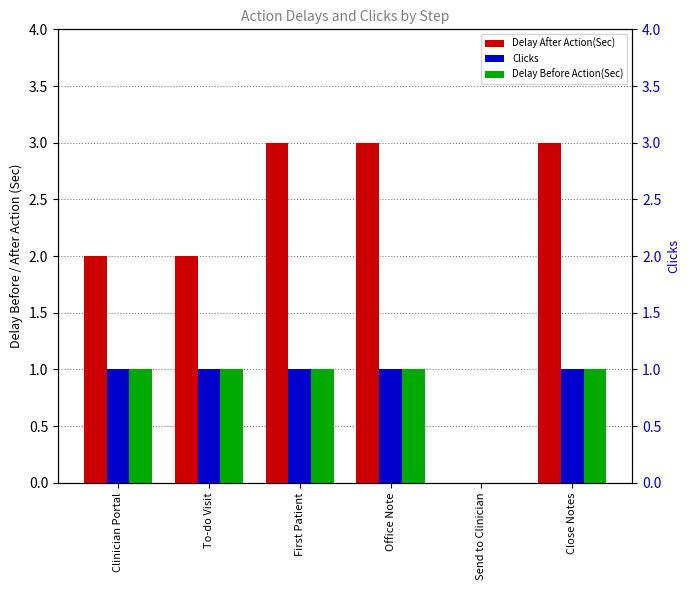

At which label is Clicks closest to 0?

Send to Clinician